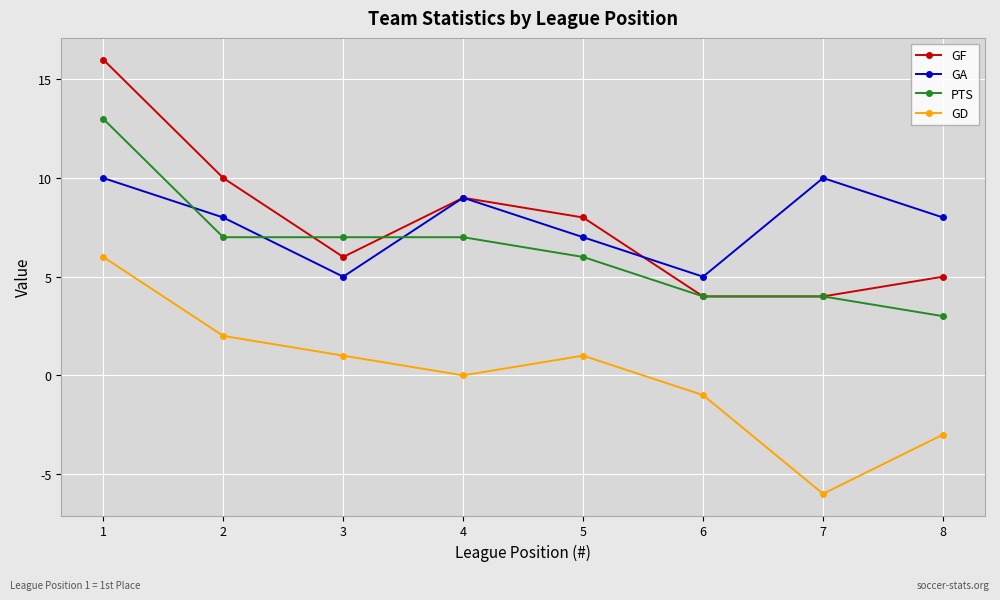

Rank the series by their maximum value, from highest to lowest.

GF, PTS, GA, GD